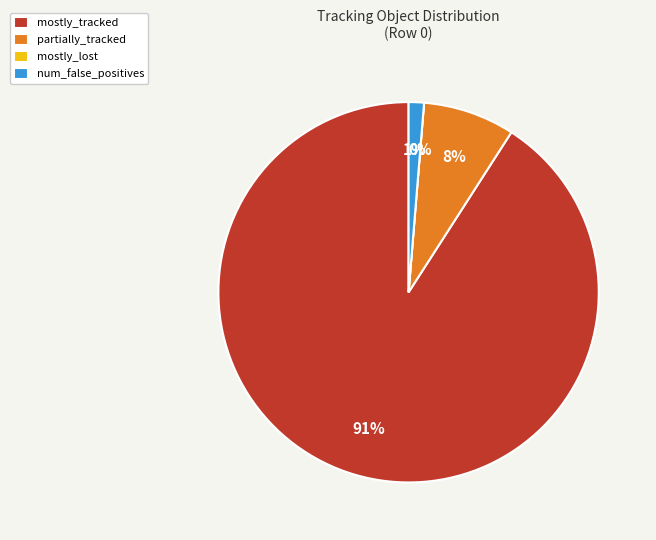

To the nearest percent, what is the average slice percentage?

25%